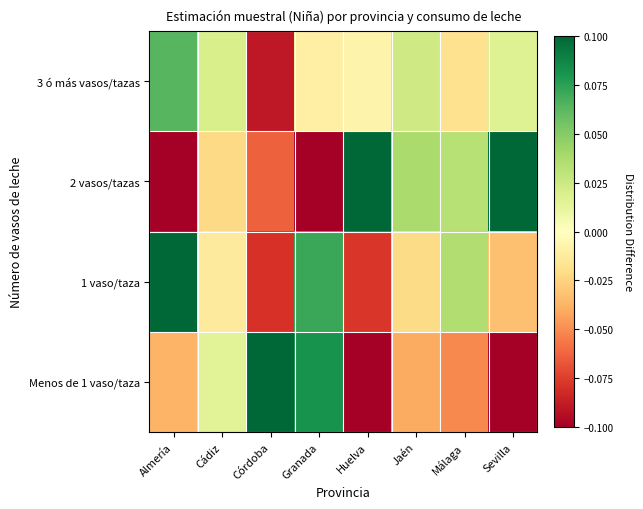

At how many categories does at least one series exceed 0?

8